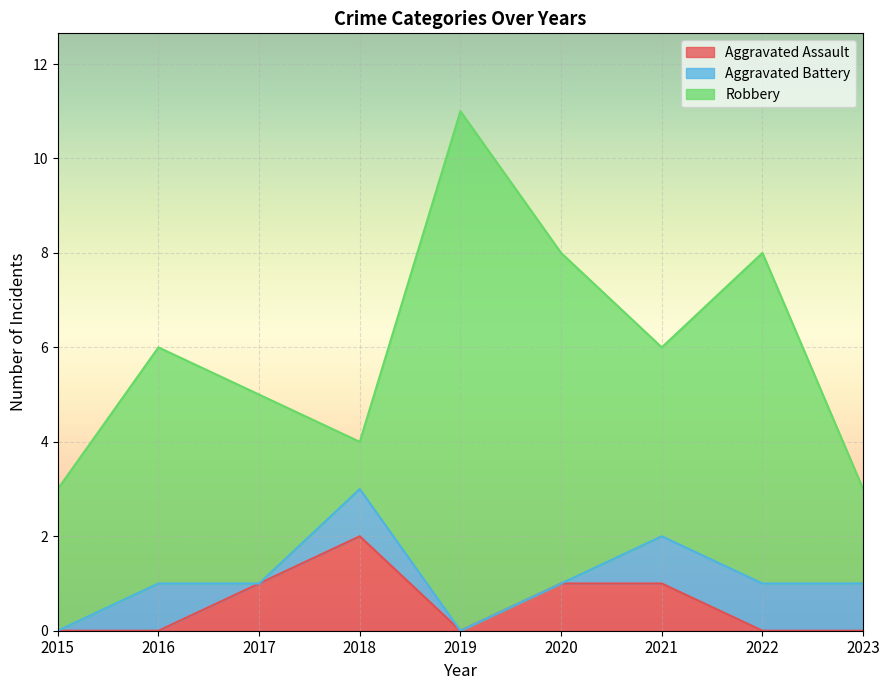

What is the sum of the Robbery values at 2019 and 2022?

18